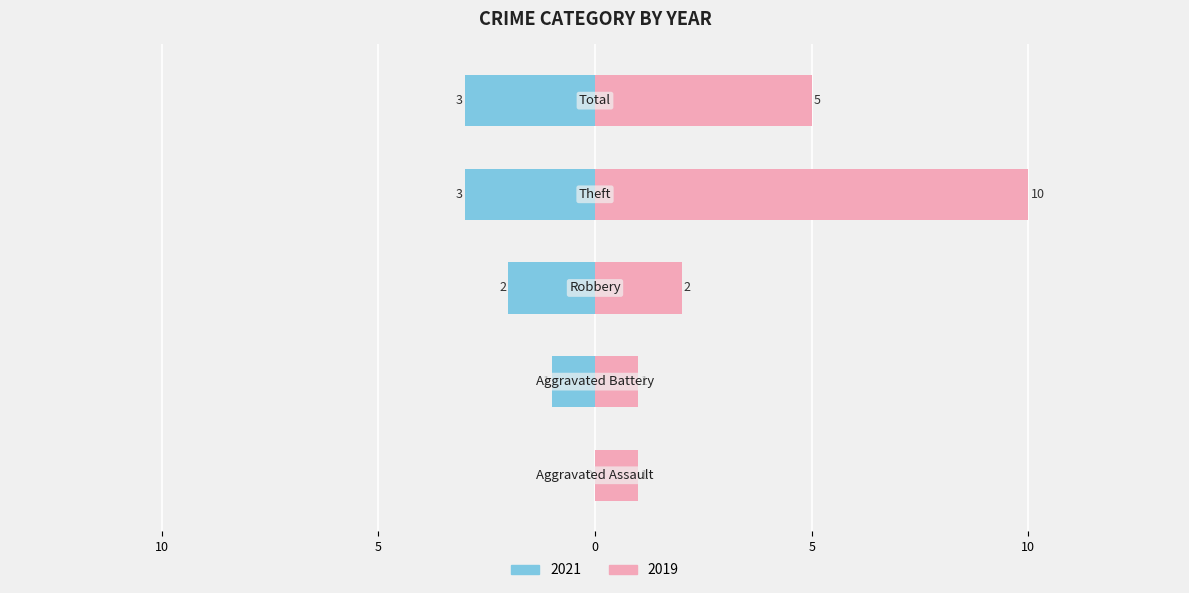

How many data points in Right are less than 2?

2